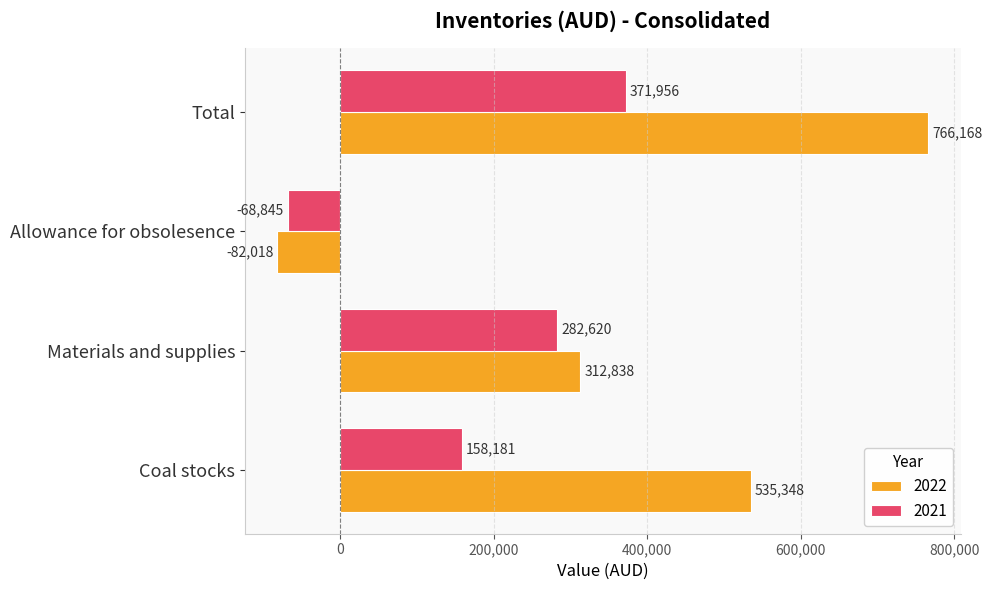

What is the sum of the 2022 values at Coal stocks and Allowance for obsolesence?

453330